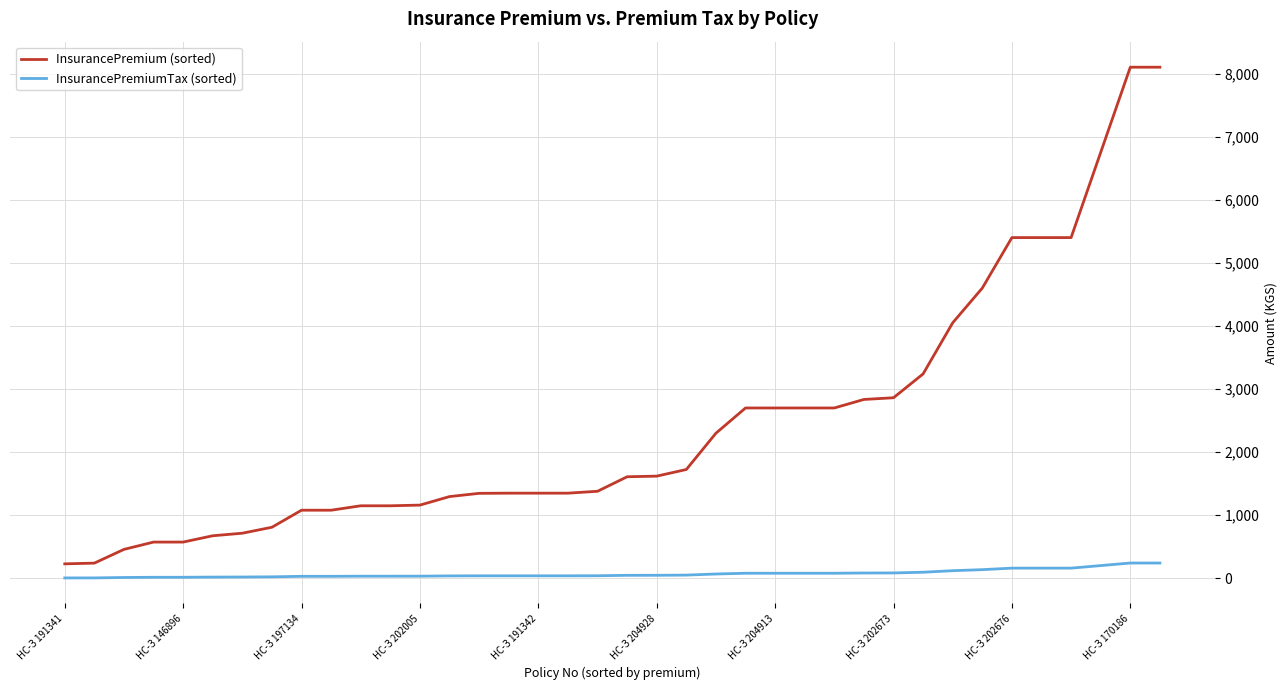

Which series has the largest total across all categories?

InsurancePremium (sorted)